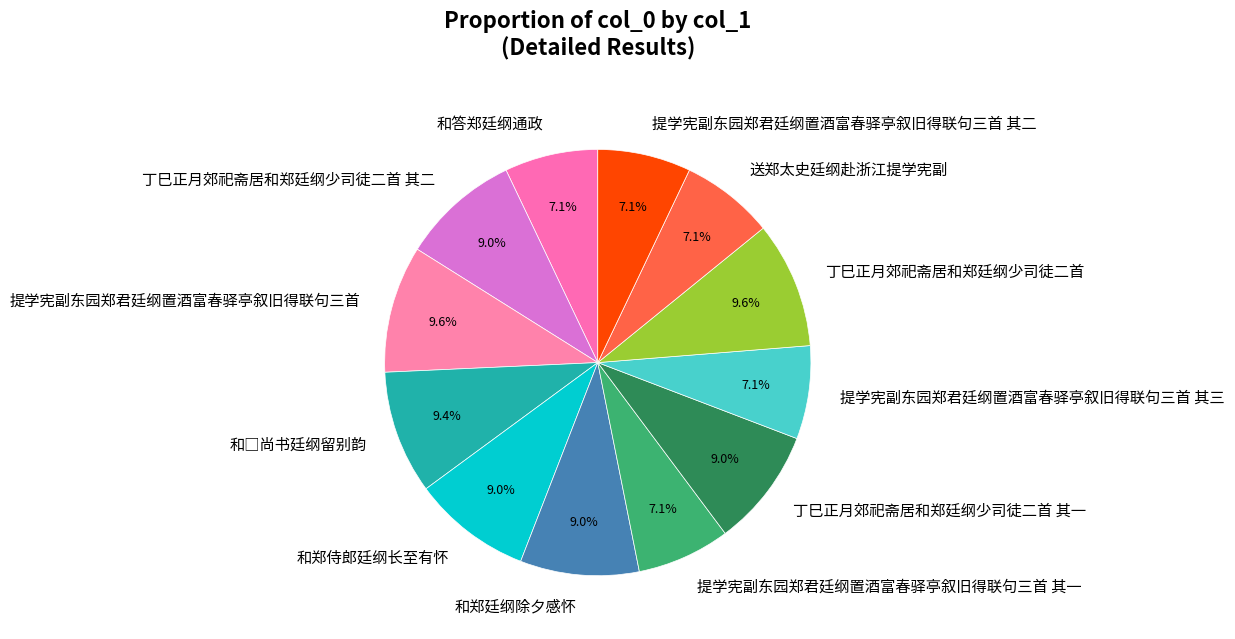

Combined, do 提学宪副东园郑君廷纲置酒富春驿亭叙旧得联句三首 其三 and 送郑太史廷纲赴浙江提学宪副 account for over 50%?

No